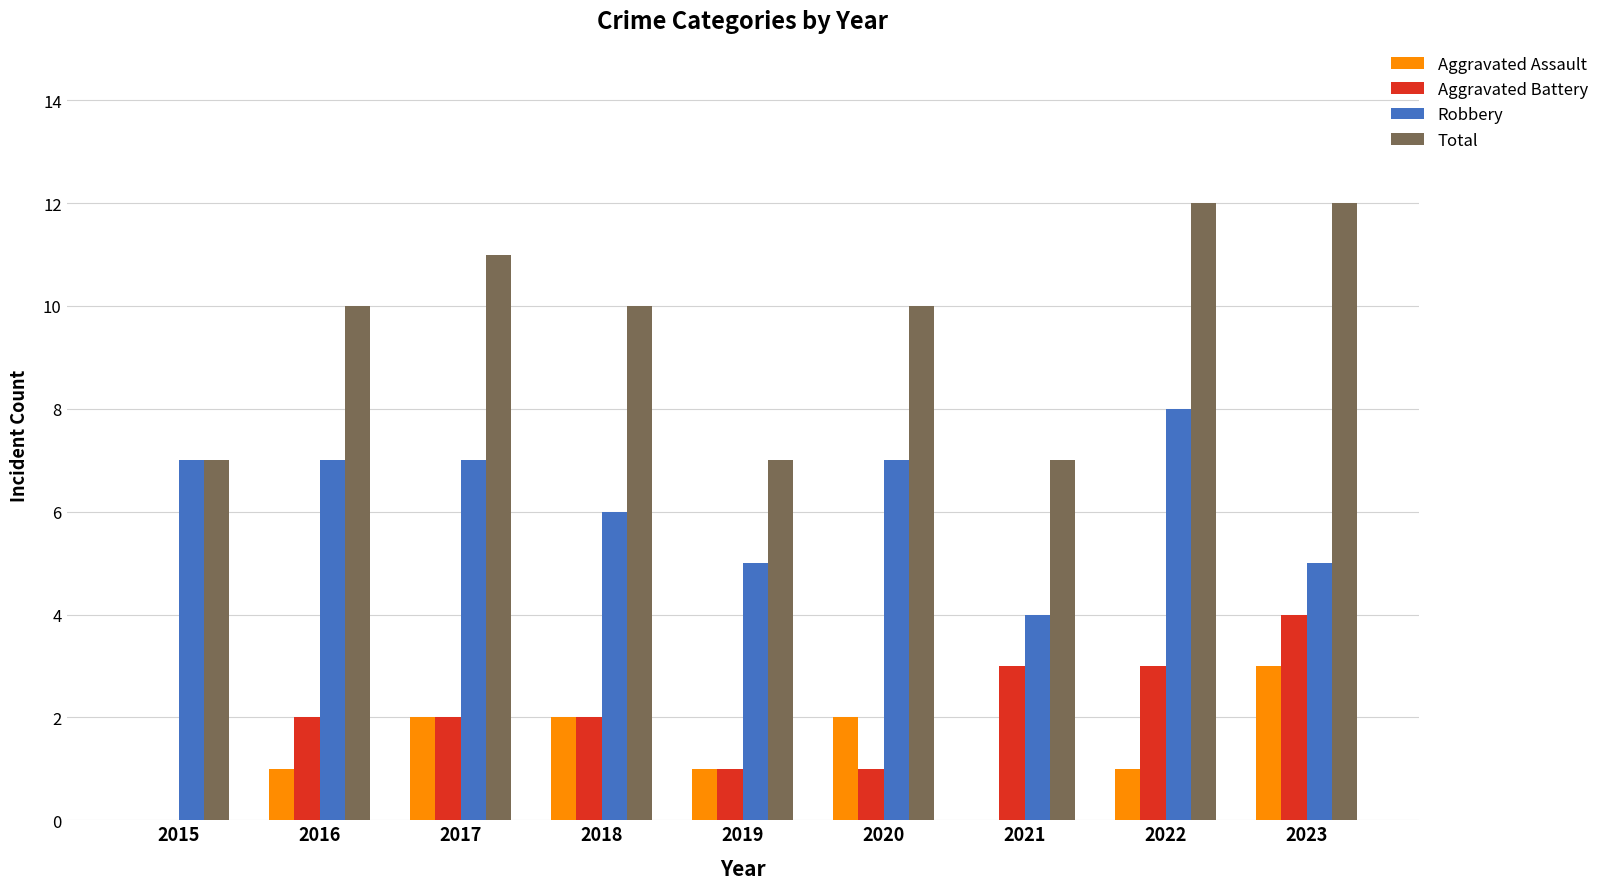

How many categories are shown in the chart?

9